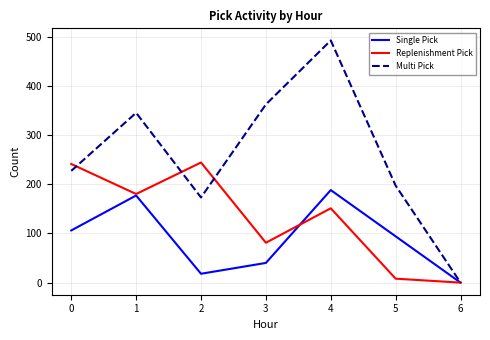

At which category does Multi Pick reach its first local peak?

1